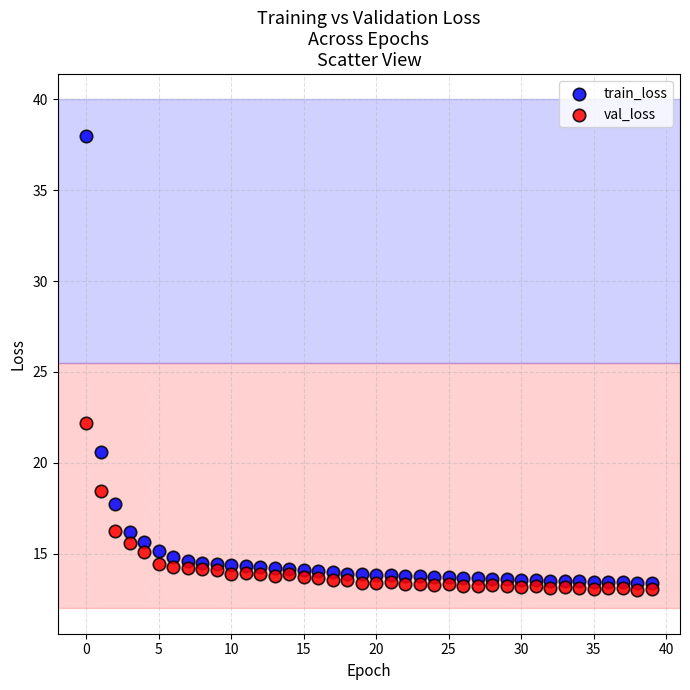

Which series has the widest spread of Y values?

train_loss